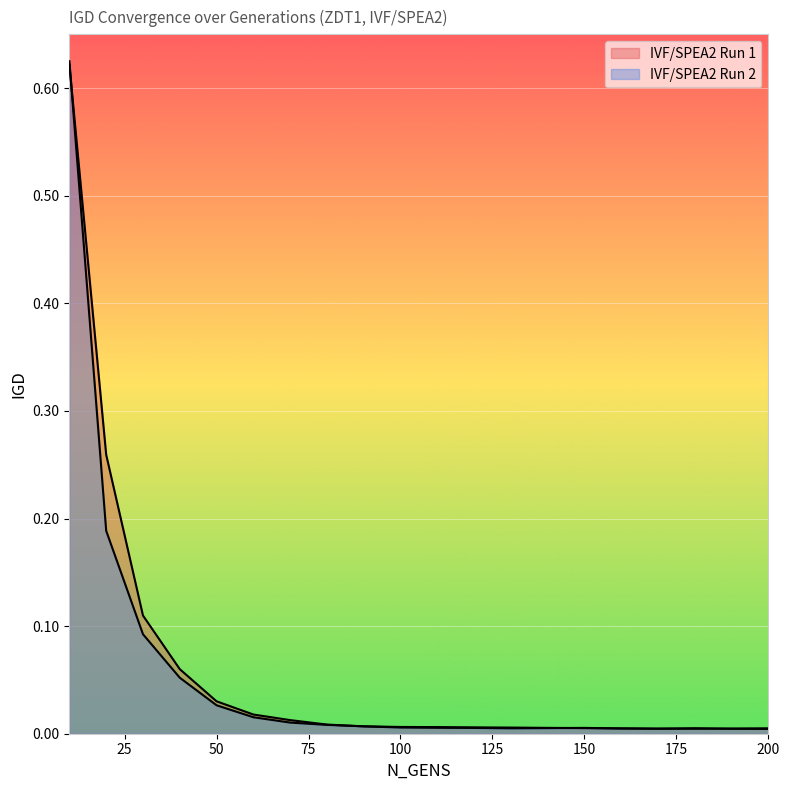

What are all the series names shown in the legend?

IVF/SPEA2 Run 1, IVF/SPEA2 Run 2